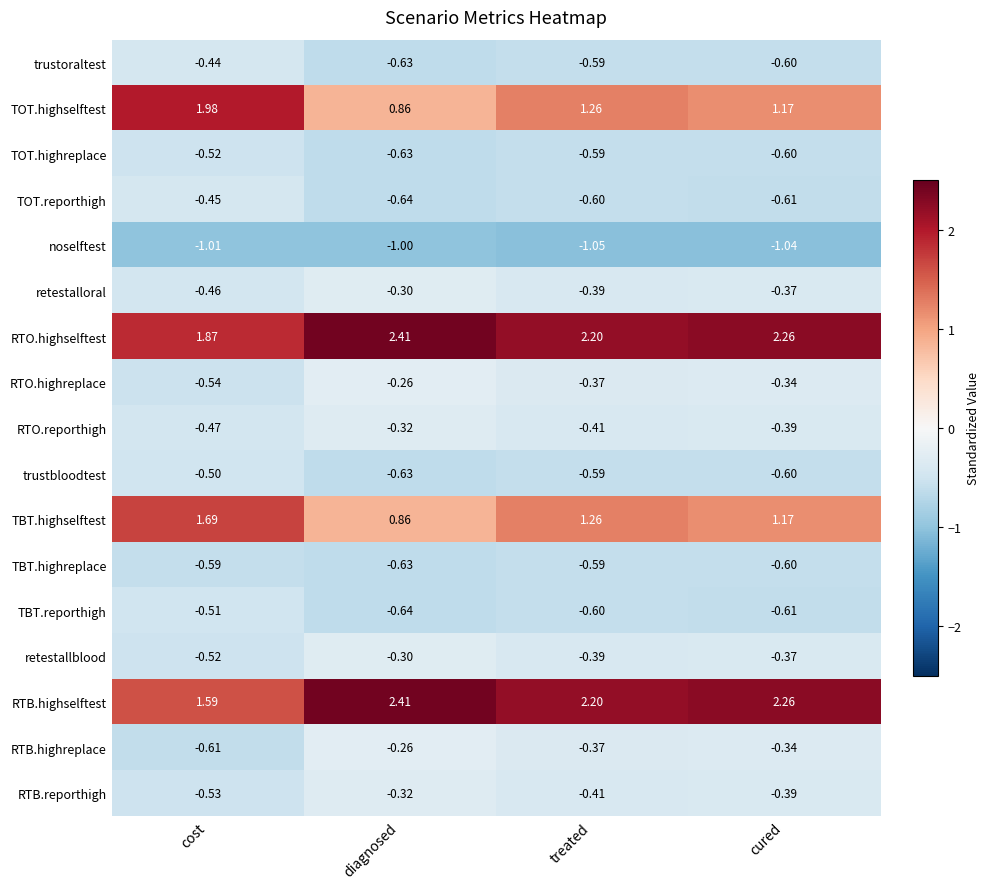

At which category is the sum across all series the highest?

cured